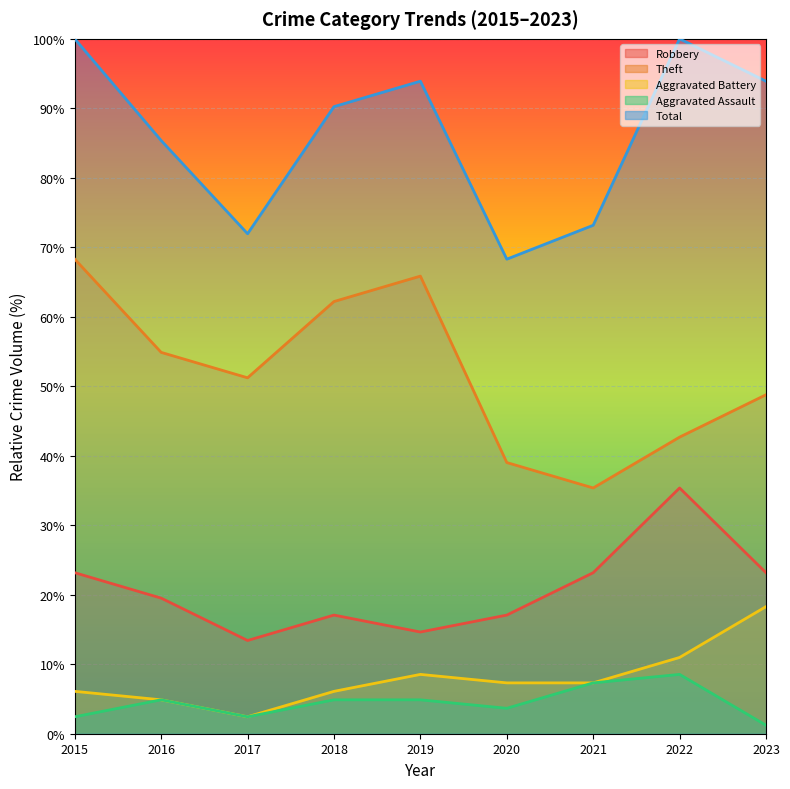

Reading right to left, what are all the values shown in this chart?

Robbery: 23.2	35.4	23.2	17.1	14.6	17.1	13.4	19.5	23.2
Theft: 48.8	42.7	35.4	39.0	65.9	62.2	51.2	54.9	68.3
Aggravated Battery: 18.3	11.0	7.3	7.3	8.5	6.1	2.4	4.9	6.1
Aggravated Assault: 1.2	8.5	7.3	3.7	4.9	4.9	2.4	4.9	2.4
Total: 93.9	100.0	73.2	68.3	93.9	90.2	72.0	85.4	100.0